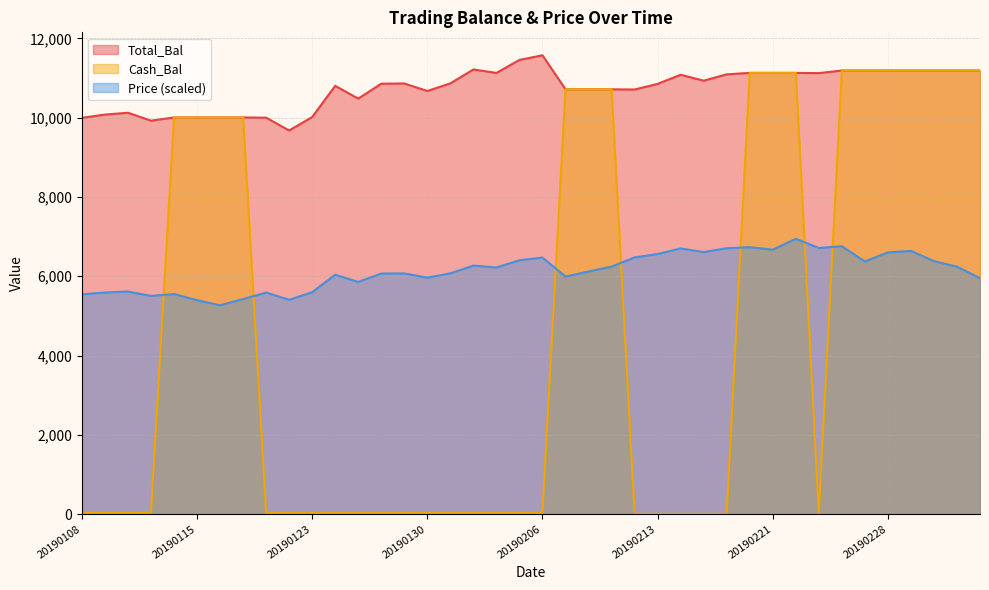

True or false: Price has more than 1 points higher than both neighbors.

True